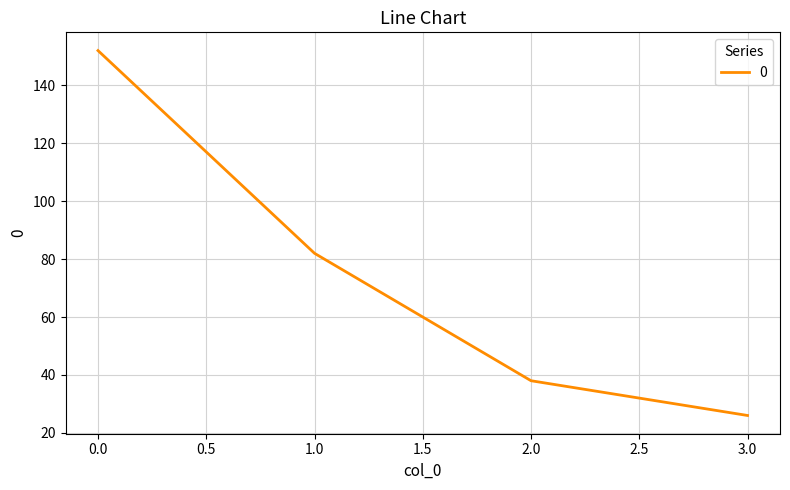

What is the maximum value shown in the chart?

152